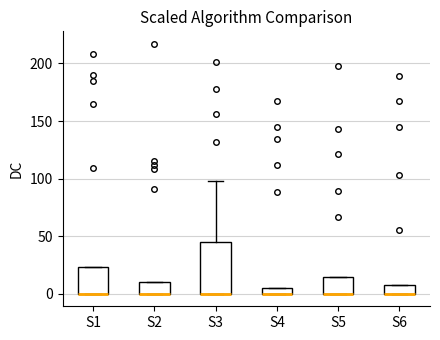

Where is the lower edge of the box for S2 on the y-axis? The values are not printed on the chart, so give them approximately, as read against the axis.

0